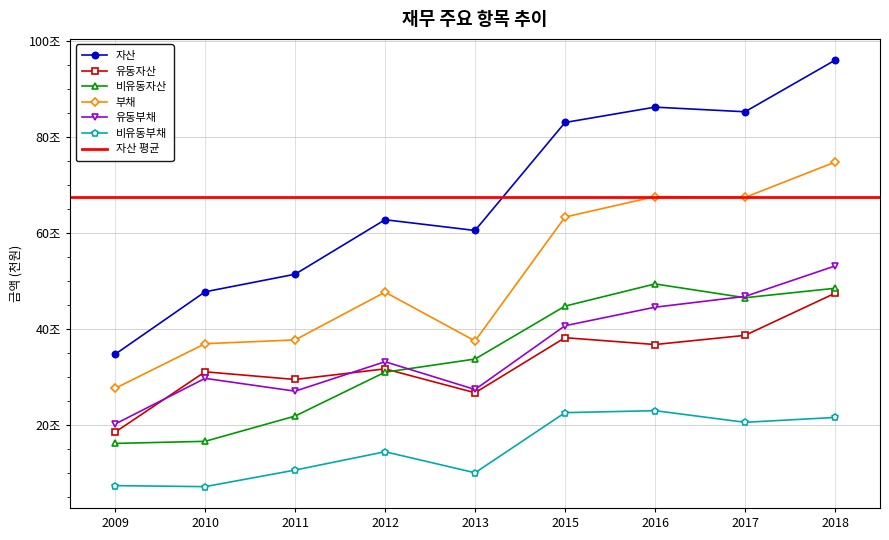

What is the lowest value of the 비유동부채 series?

7217374